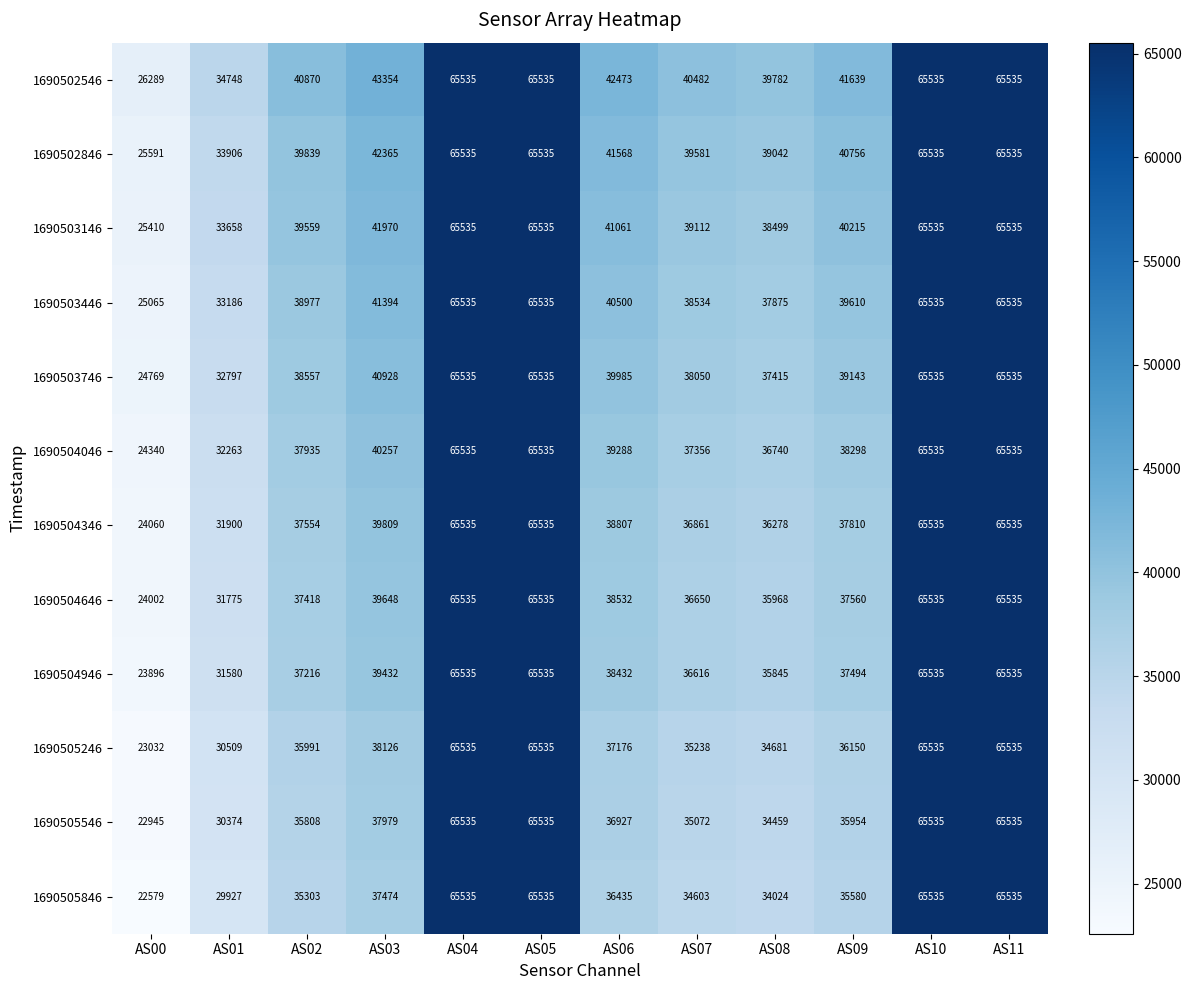

How many categories are shown in the chart?

12